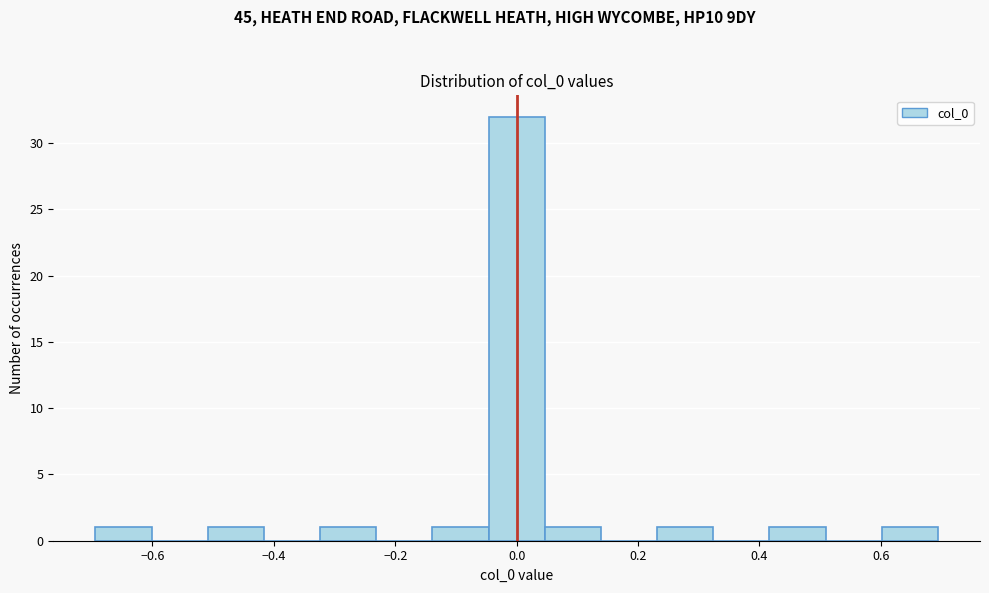

Which range on the x-axis has the tallest bar?

-0.04 to 0.04